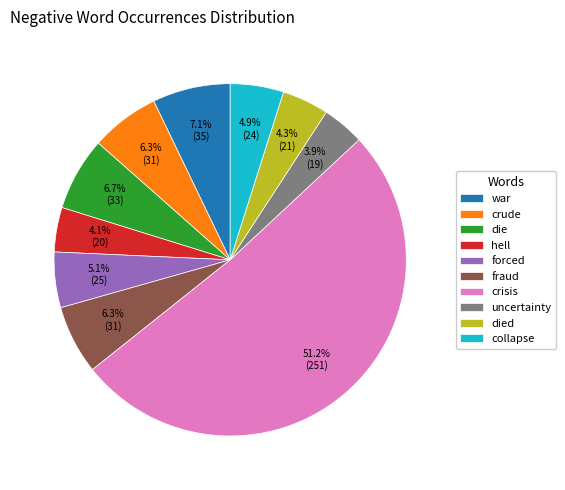

Is there any slice that represents more than half of the pie?

Yes